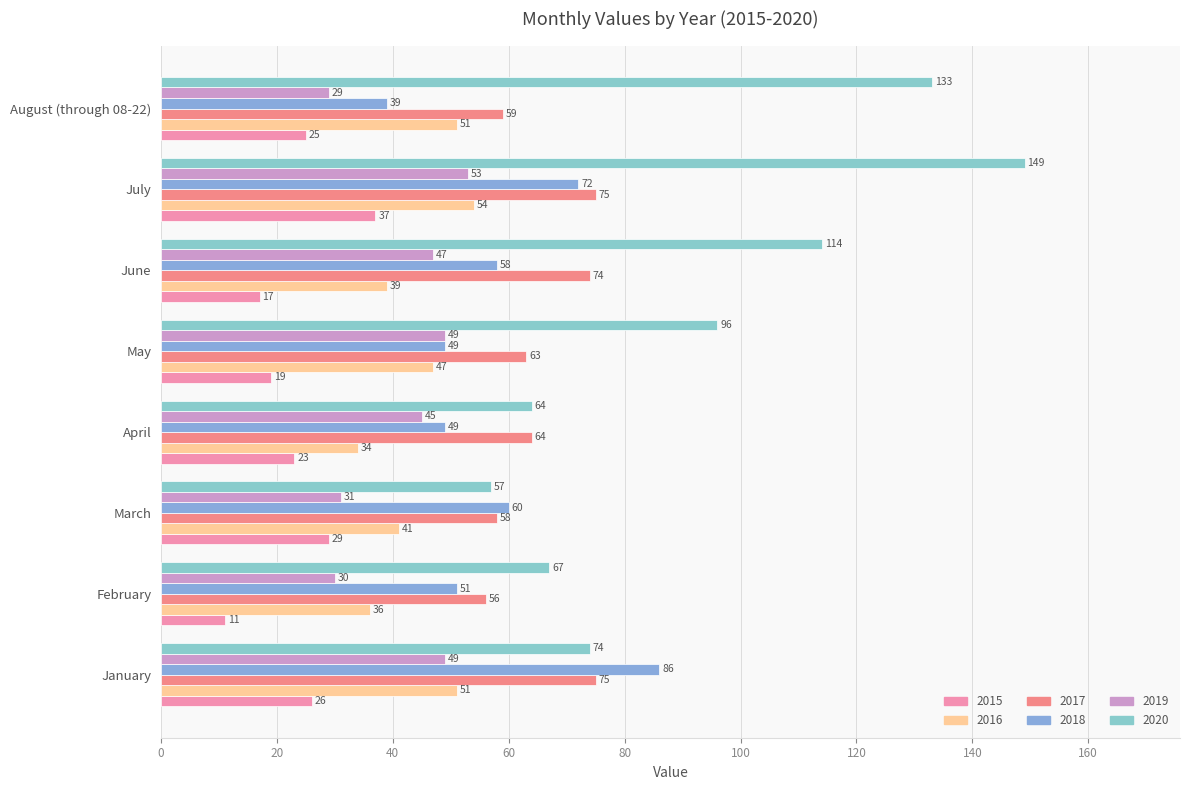

What is the difference between the maximum and minimum values in the 2020 series?

92